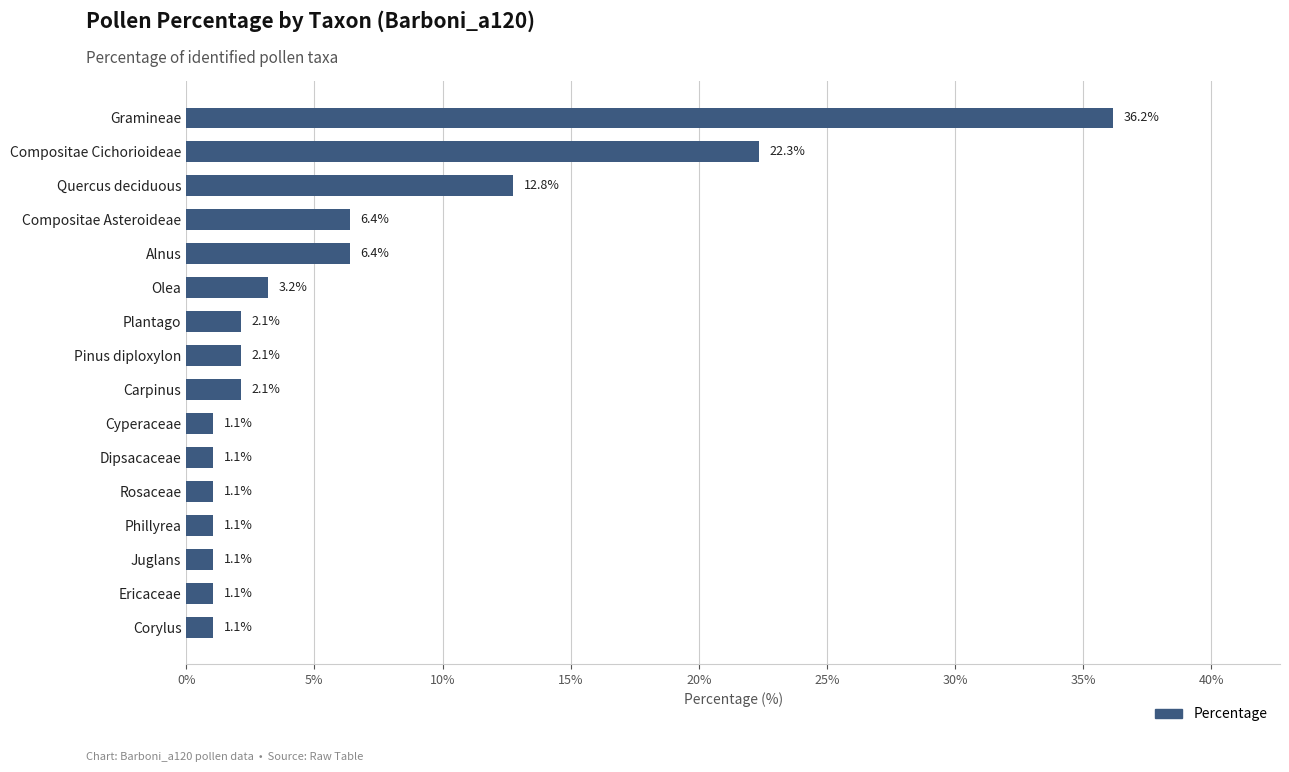

What is the change in value from Ericaceae to Quercus deciduous?

+11.7